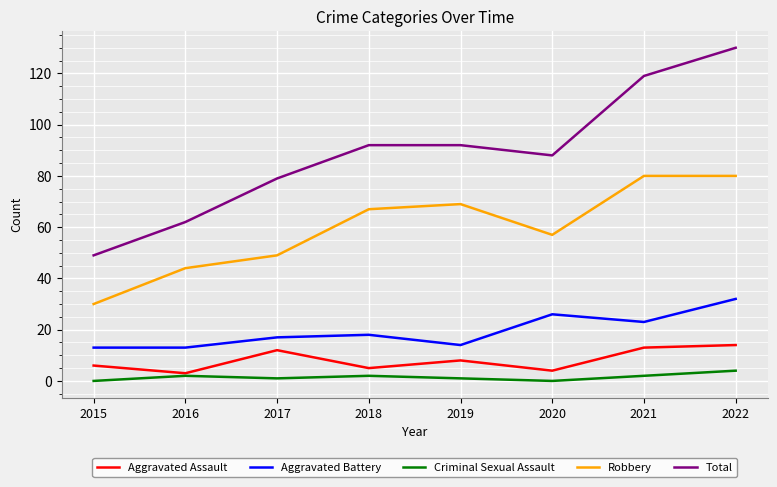

What are all the series names shown in the legend?

Aggravated Assault, Aggravated Battery, Criminal Sexual Assault, Robbery, Total